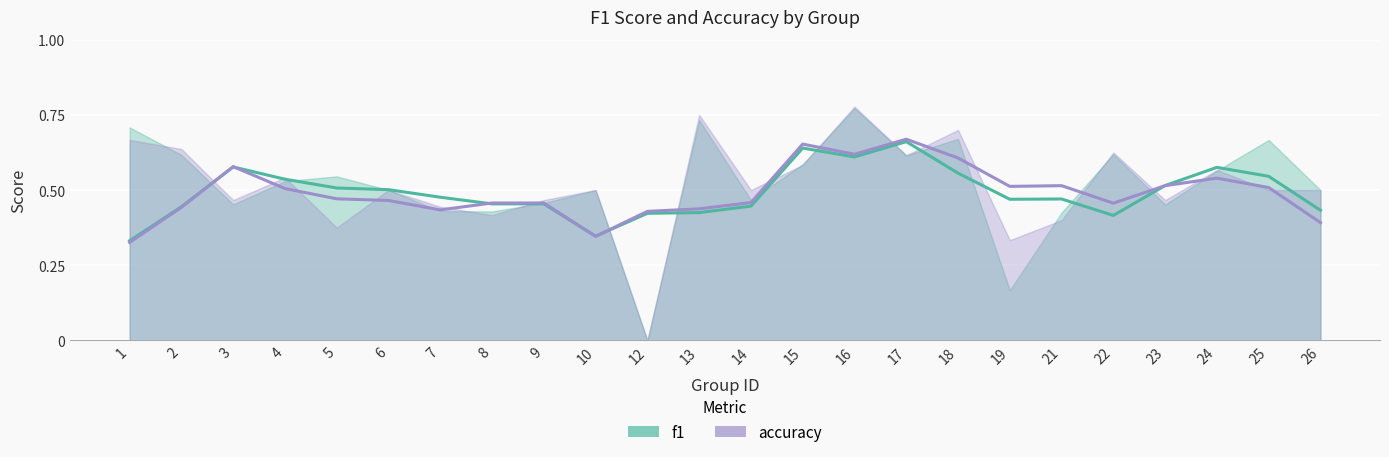

True or false: accuracy (smoothed) has a value of 0.3 at 10.

True